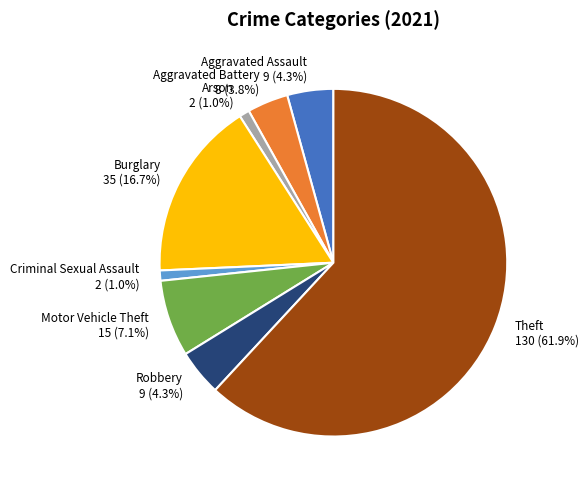

Does any single category account for the majority?

Yes